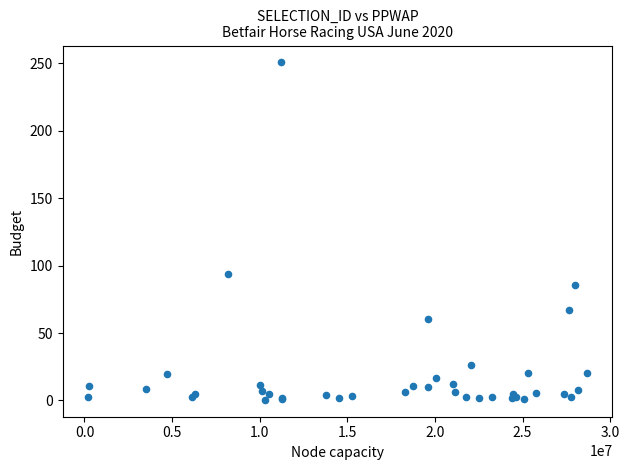

What Y value in the scatter plot is closest to 125?

94.0